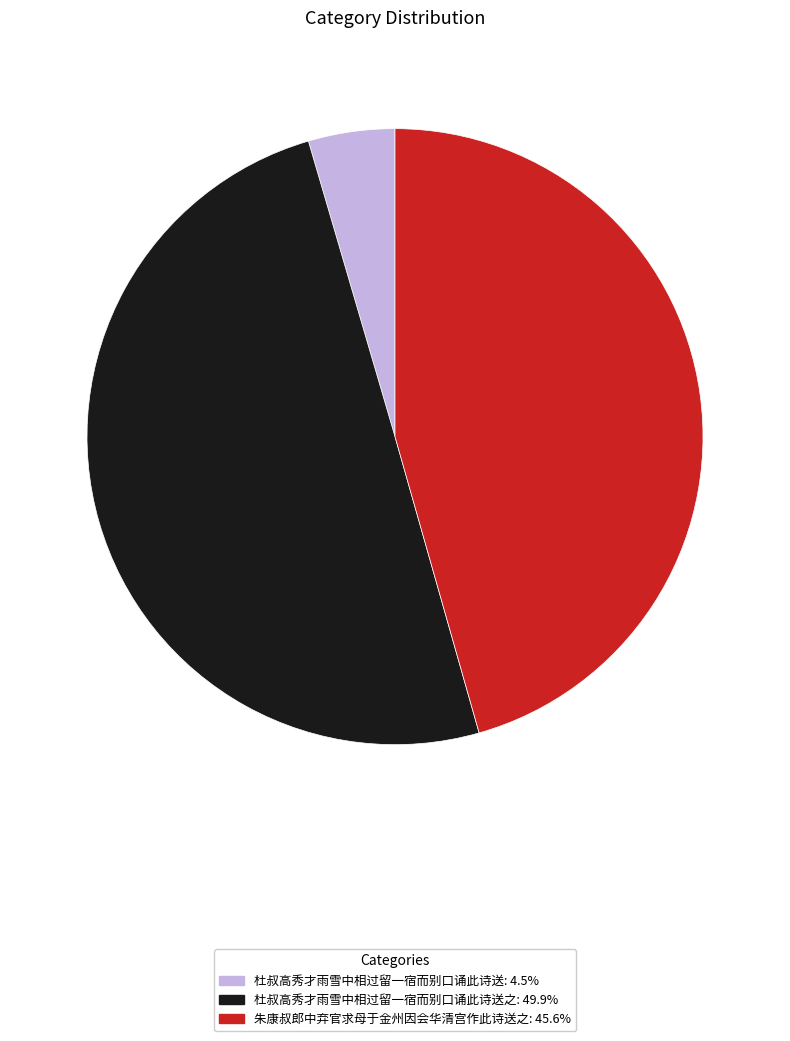

Is the sum of 杜叔高秀才雨雪中相过留一宿而别口诵此诗送: 4.5% and 杜叔高秀才雨雪中相过留一宿而别口诵此诗送之: 49.9% greater than half?

Yes